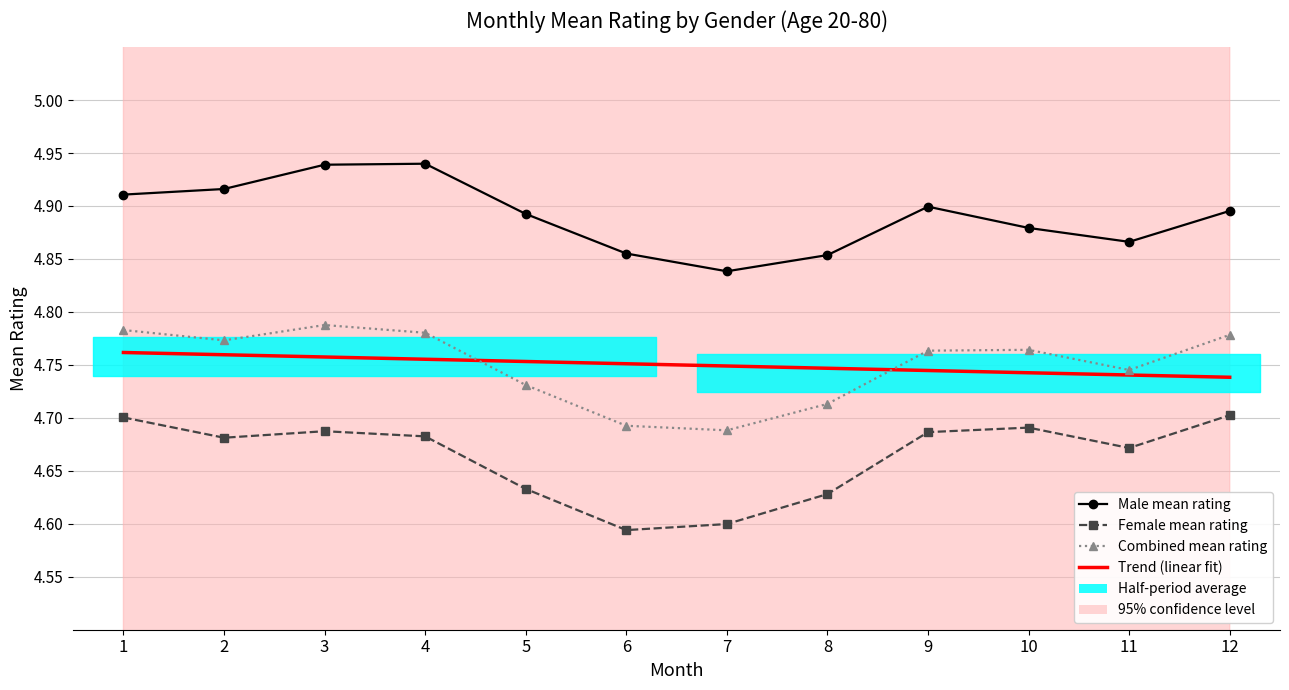

What is the average value of the Combined mean rating series?

4.8